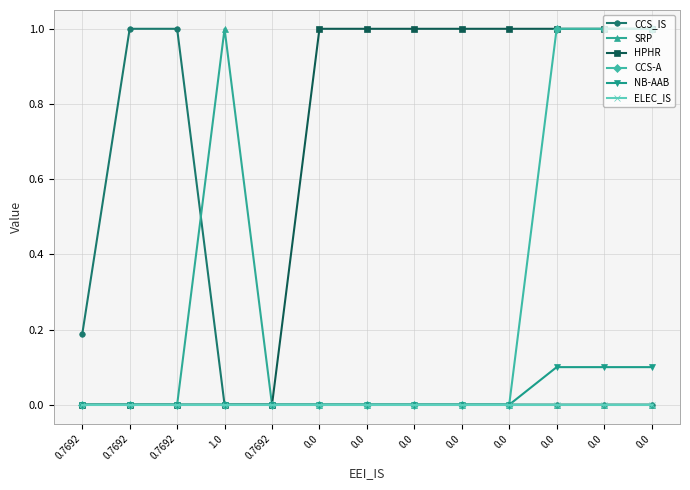

How many lines are shown in the chart?

6